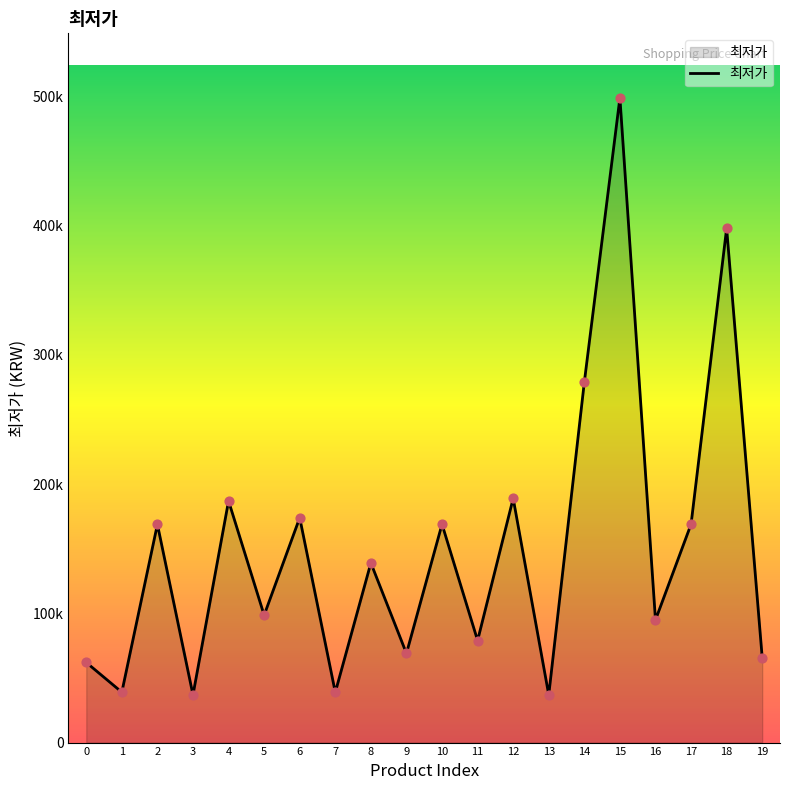

Approximately how many times larger is the value at 9 compared to 19?

1.1